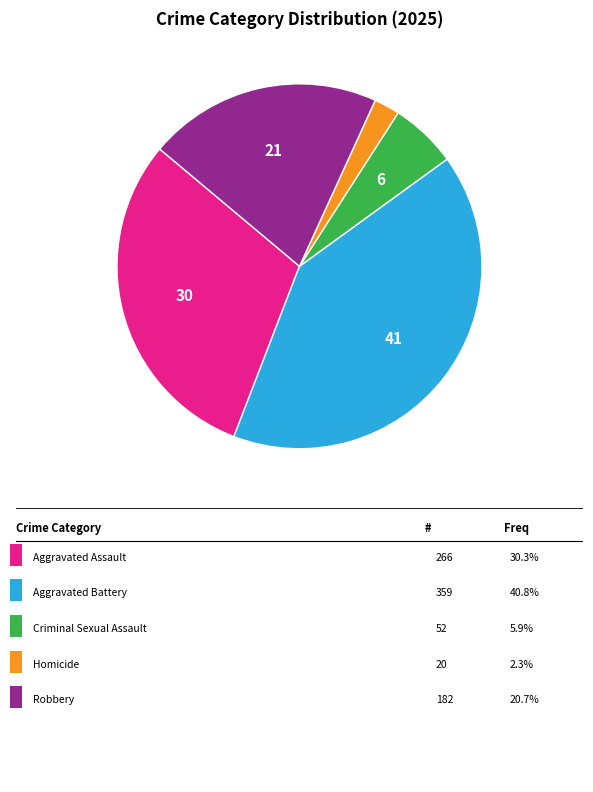

Count the number of slices in the pie.

5